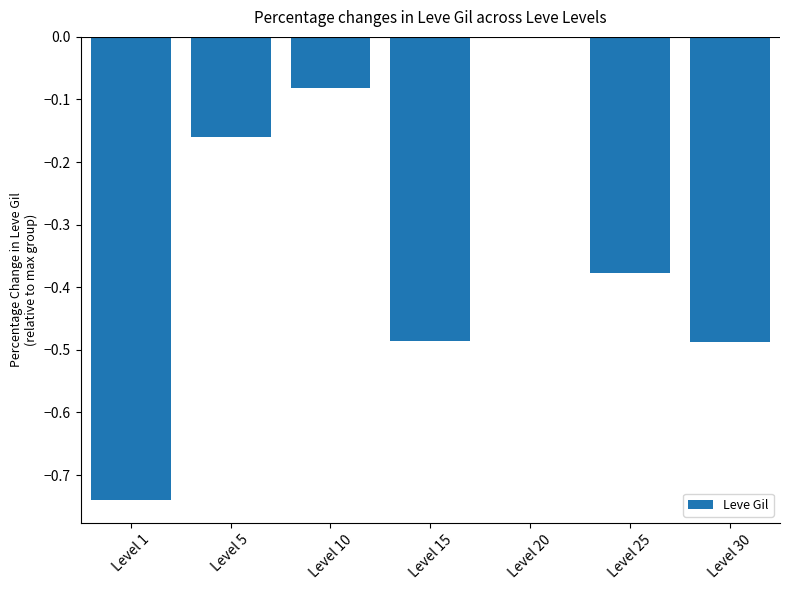

What is the change in value from Level 1 to Level 5?

+0.6